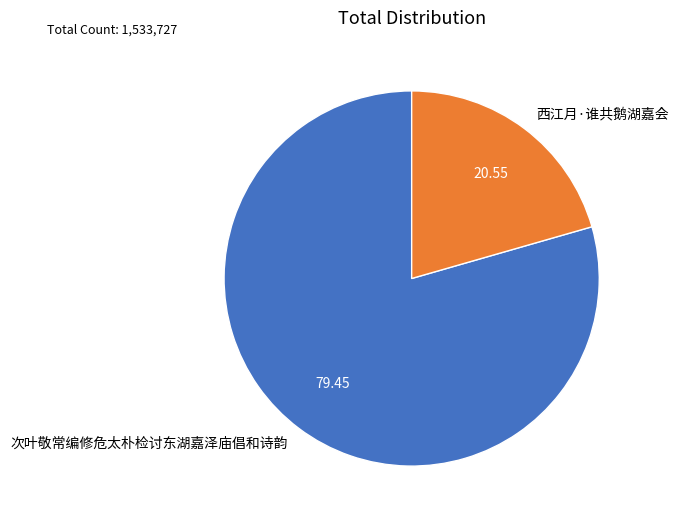

Between 西江月·谁共鹅湖嘉会 and 次叶敬常编修危太朴检讨东湖嘉泽庙倡和诗韵, which is larger?

次叶敬常编修危太朴检讨东湖嘉泽庙倡和诗韵